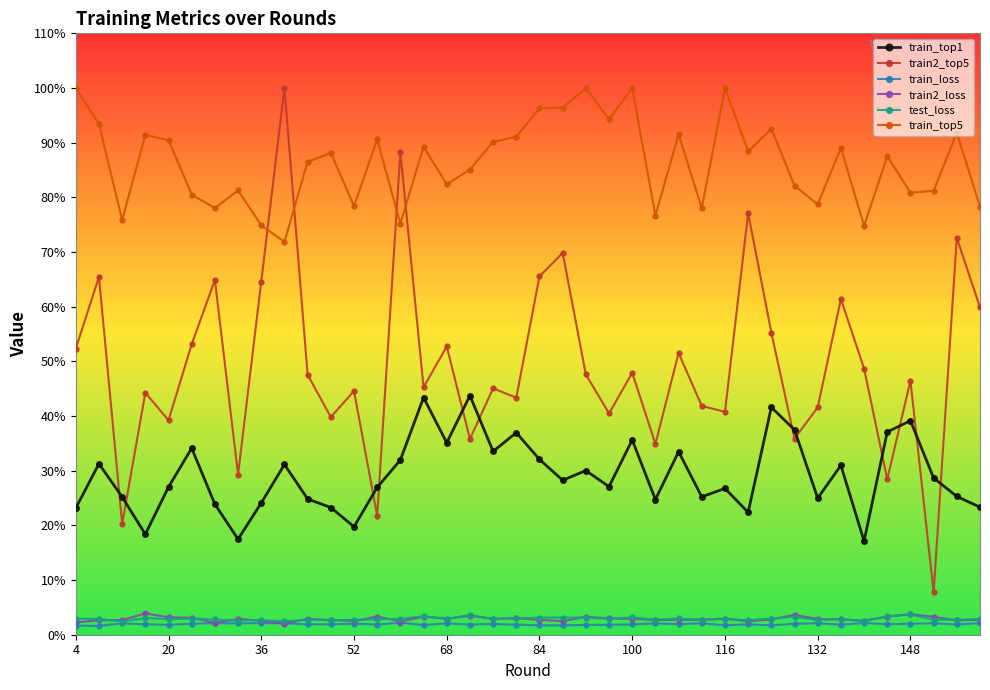

What is the greatest value displayed?

100.0